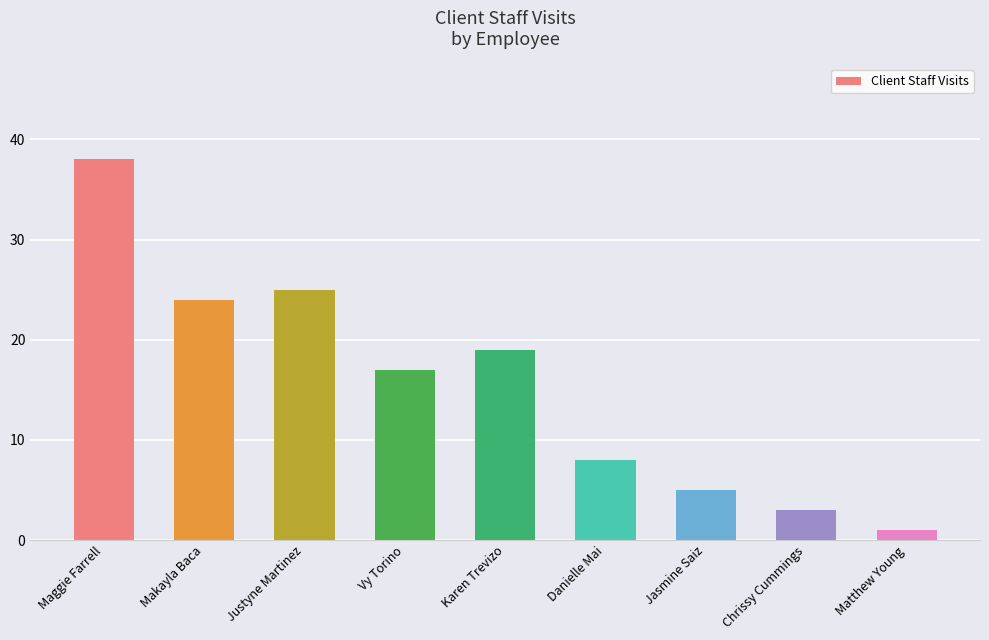

Reading left to right, transcribe all the data shown in this chart.

38	24	25	17	19	8	5	3	1